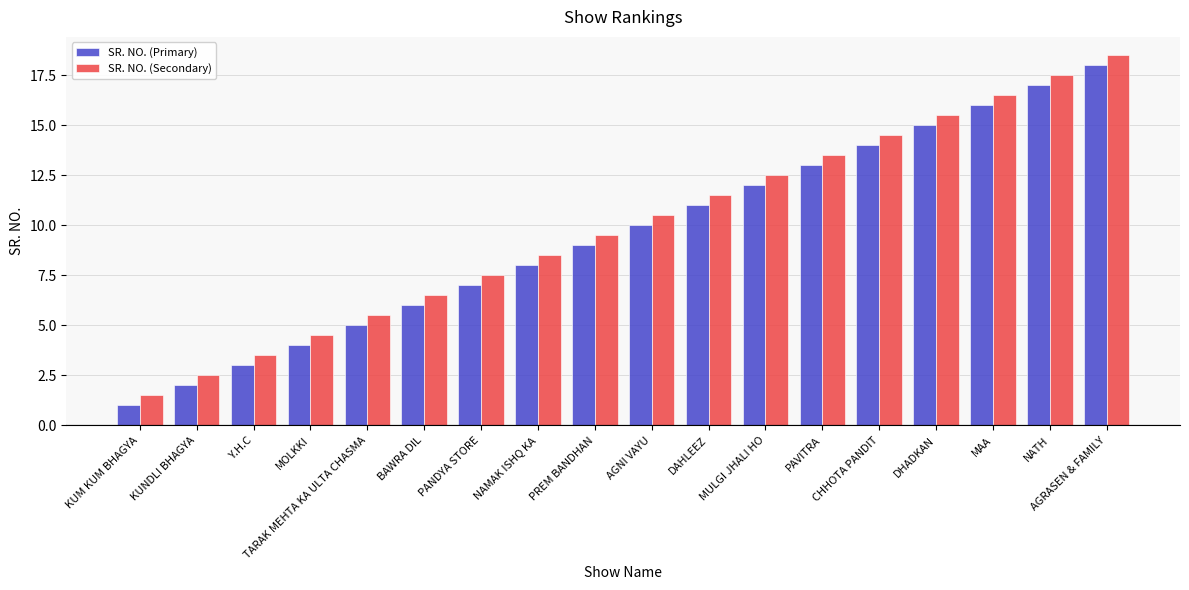

At DHADKAN, list the series in order from largest to smallest.

SR. NO. (Secondary), SR. NO. (Primary)